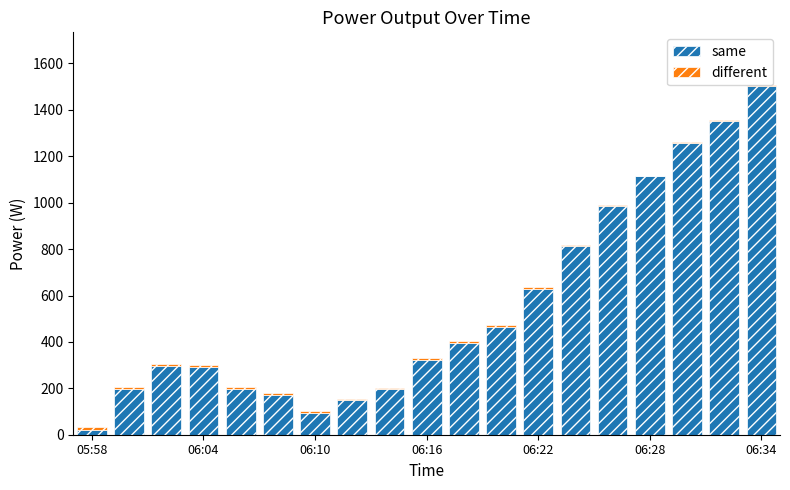

What is the maximum value for same?

1504